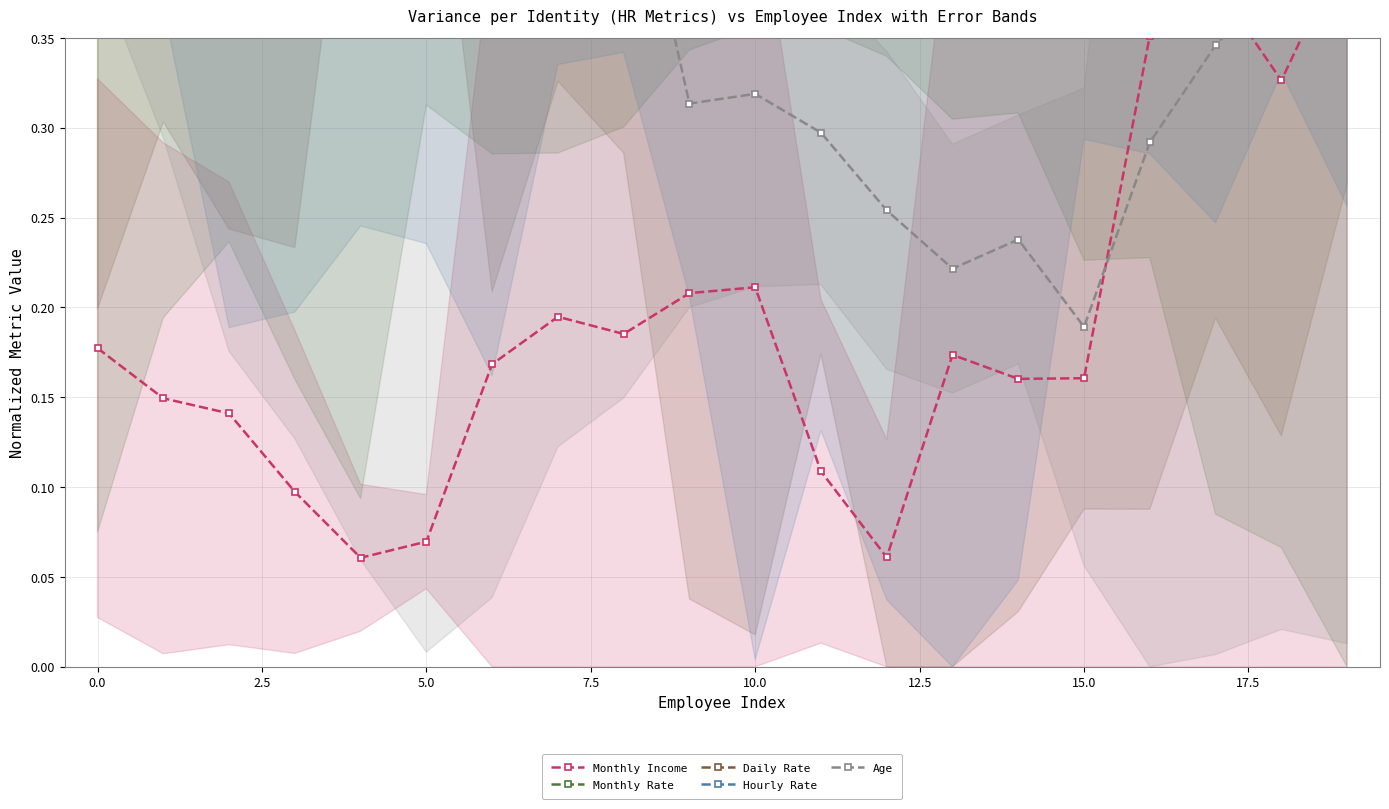

What is the lowest value of the Age series?

0.2